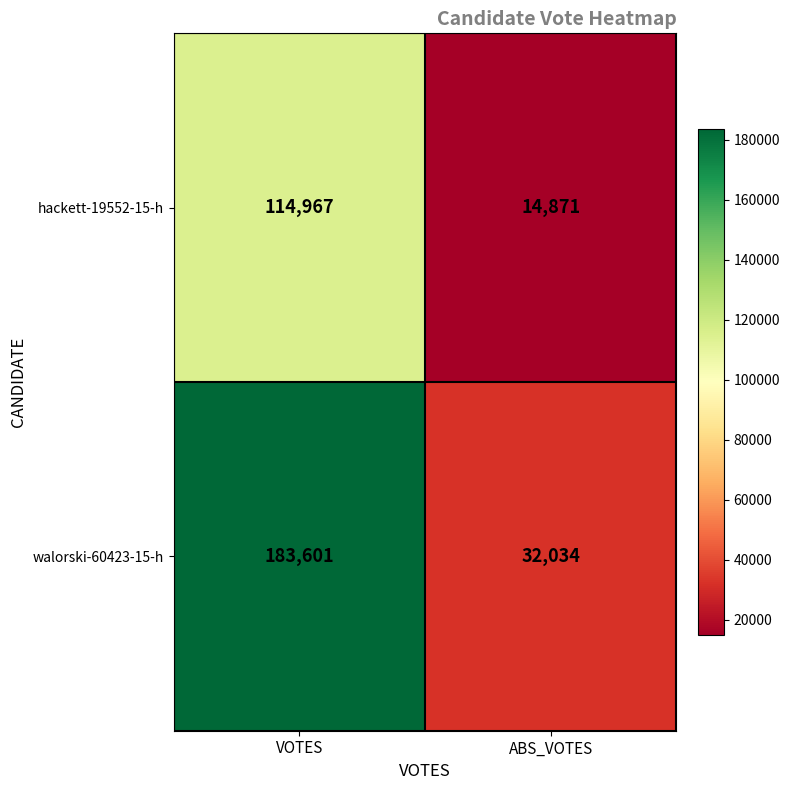

Reading right to left, transcribe all the data shown in this chart.

hackett-19552-15-h: 14871	114967
walorski-60423-15-h: 32034	183601